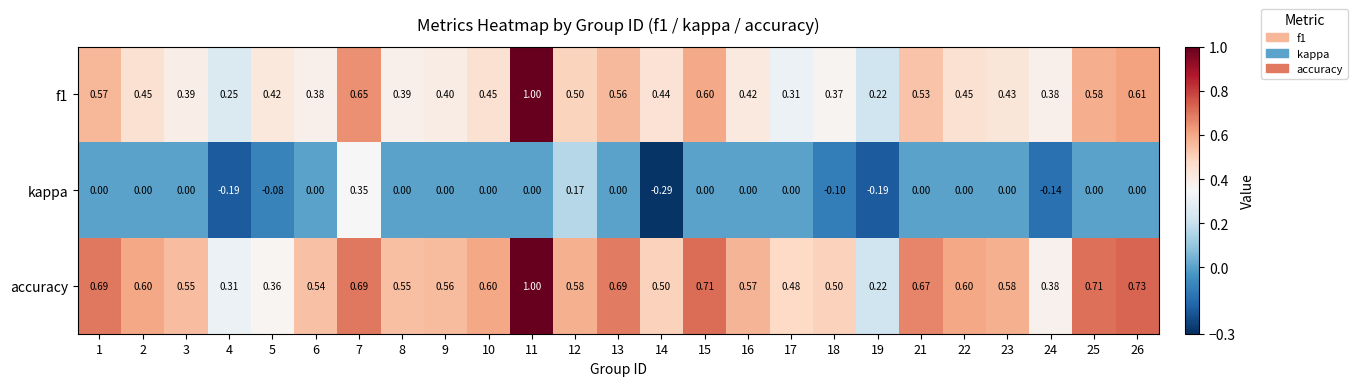

Which series changed the most between 23 and 24?

accuracy